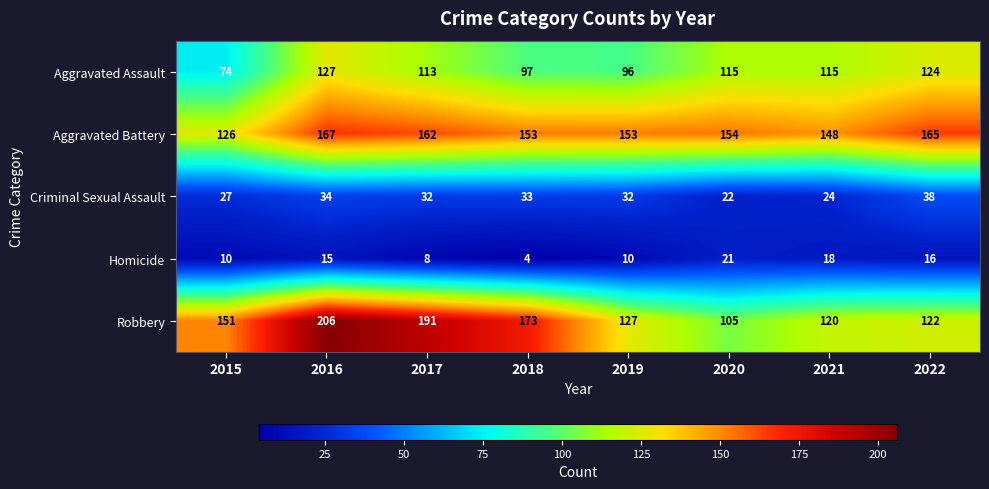

List the series in order of their peak value, lowest first.

Homicide, Criminal Sexual Assault, Aggravated Assault, Aggravated Battery, Robbery